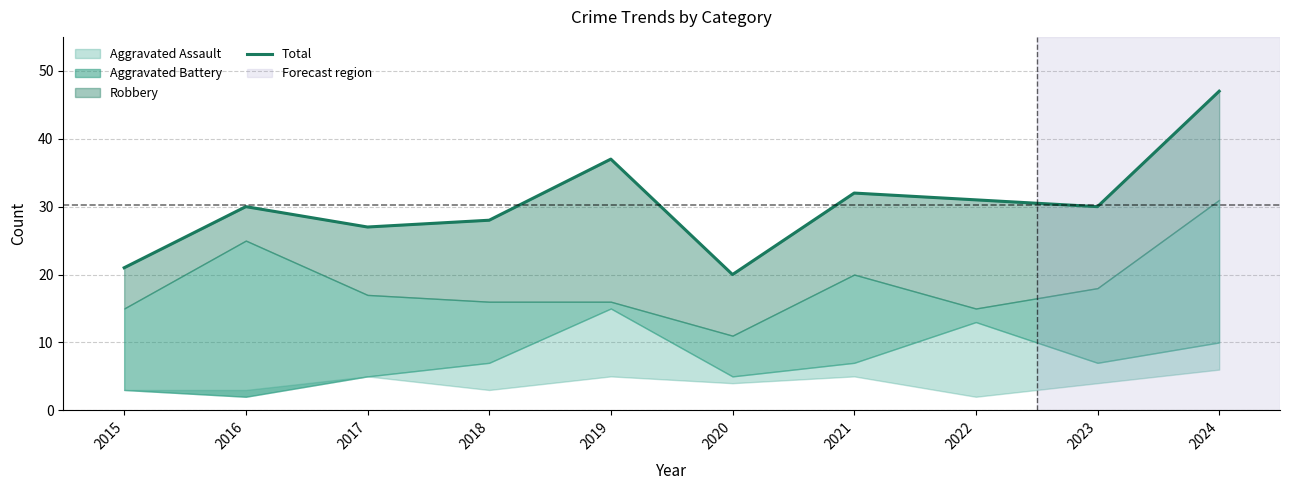

What is the change in value from 2020 to 2022?

+11